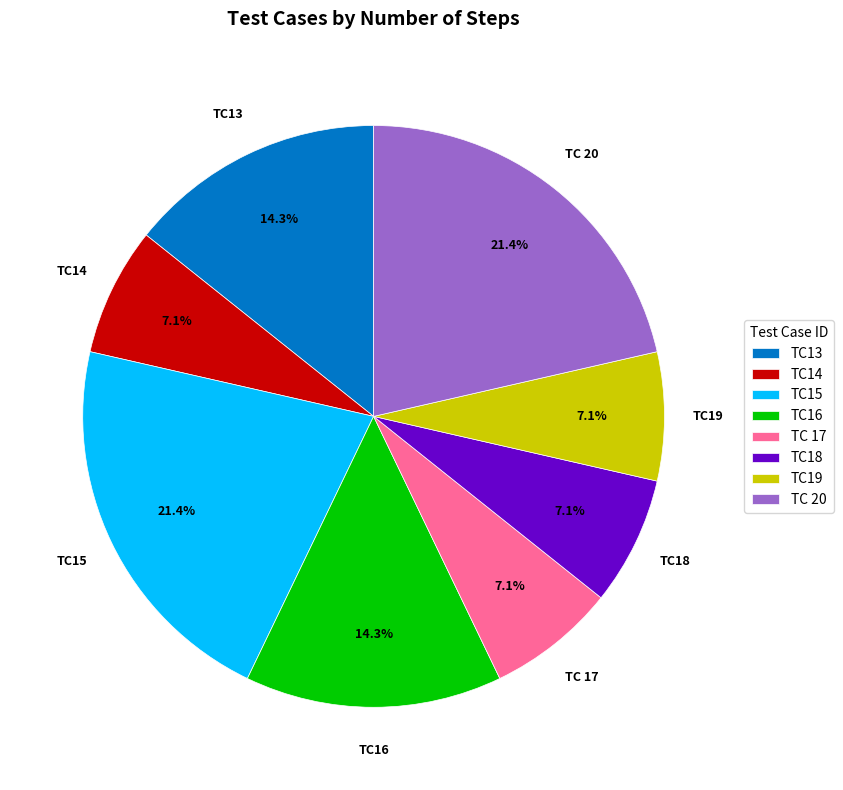

What is the ratio of the value at TC 20 to the value at TC19?

3.0